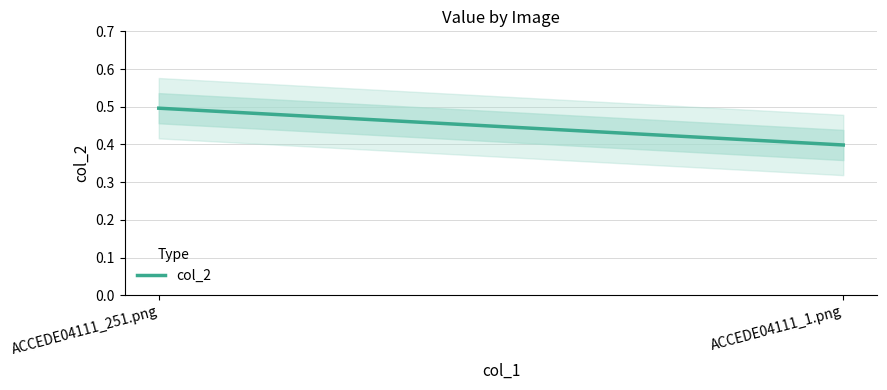

What is the smallest value displayed?

0.4